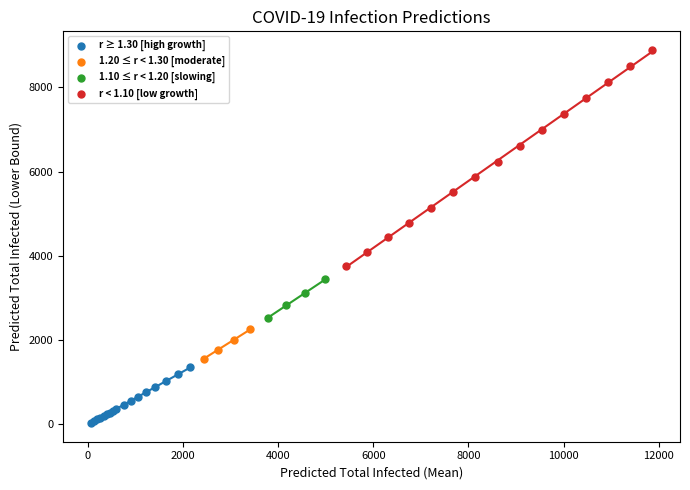

Which series contains the lowest Y value?

r ≥ 1.30 [high growth]